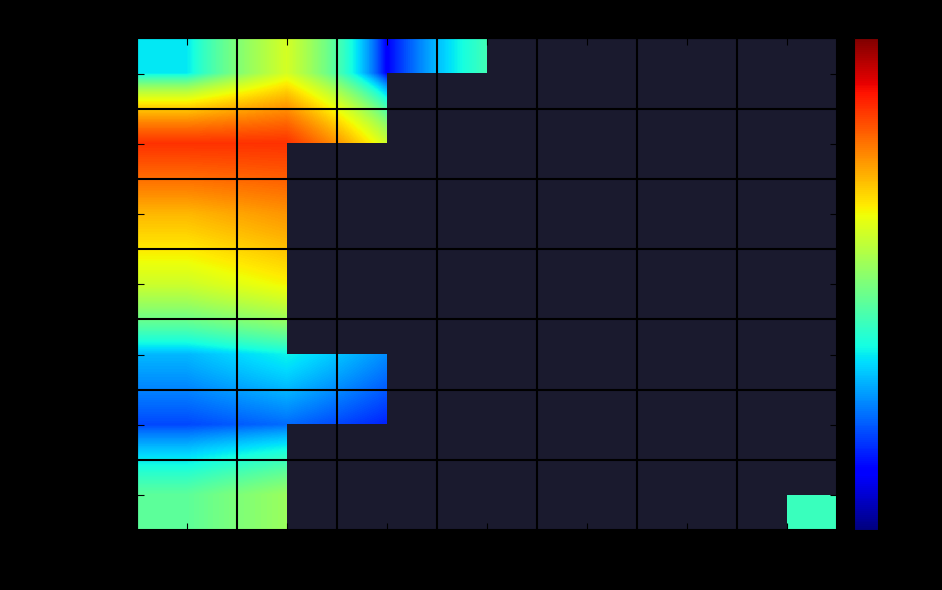

True or false: Monstermaterial has a value of 600.0 at Alchemist.

True